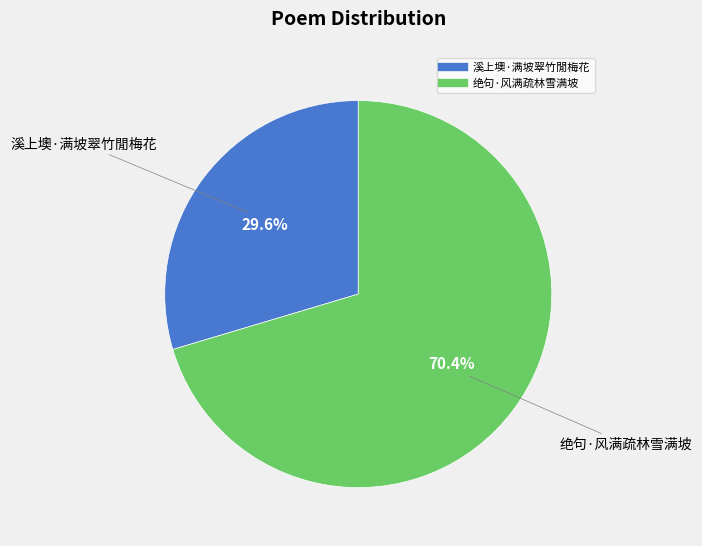

Does 绝句·风满疏林雪满坡 account for over 50% of the chart?

Yes